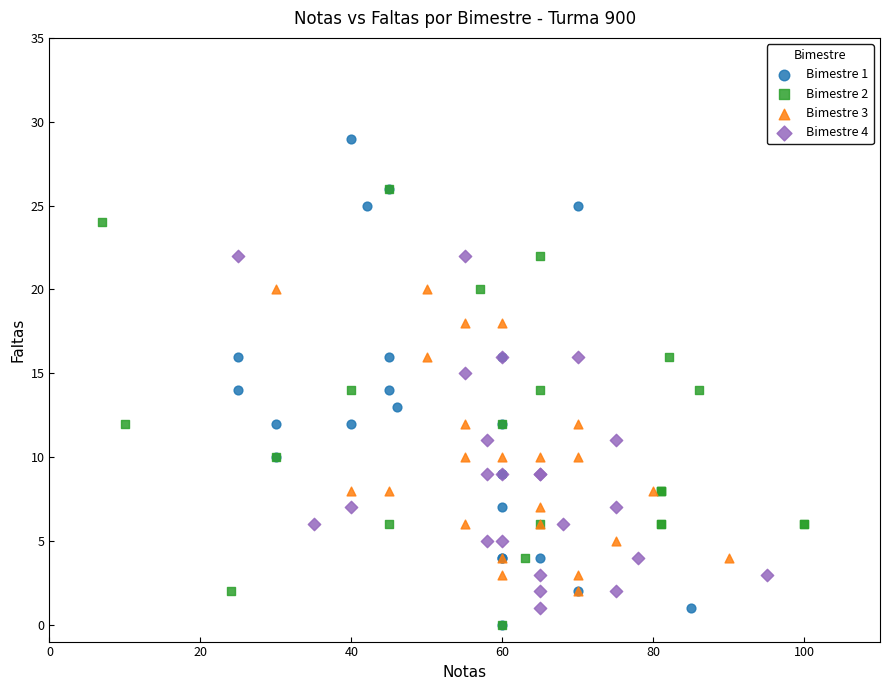

Which series has the widest spread of Y values?

Bimestre 1